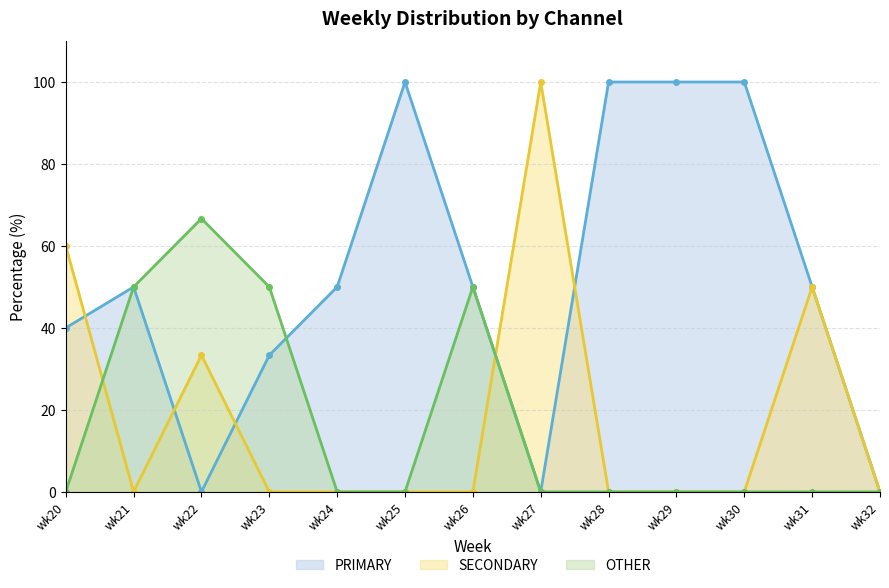

Which label corresponds to the largest value in the chart?

wk25